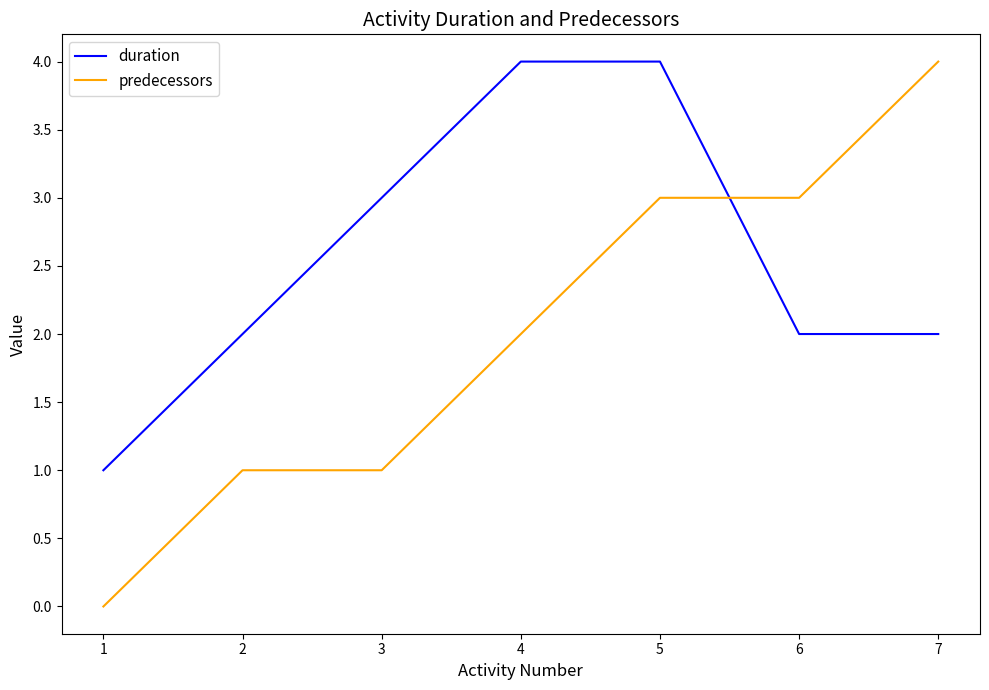

What is the difference between the second highest and second lowest values in the predecessors series?

2